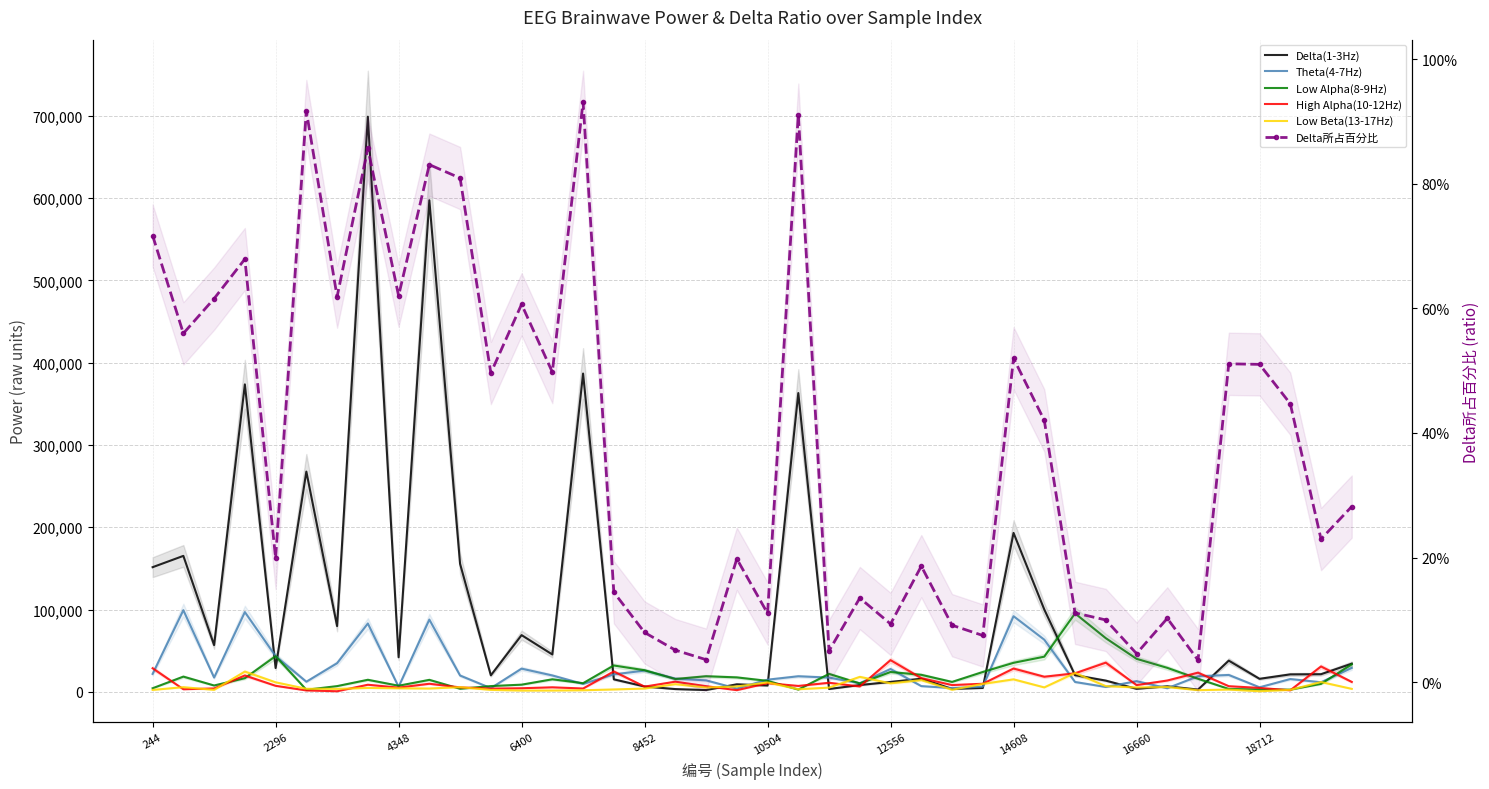

What position from the right is 21?

19